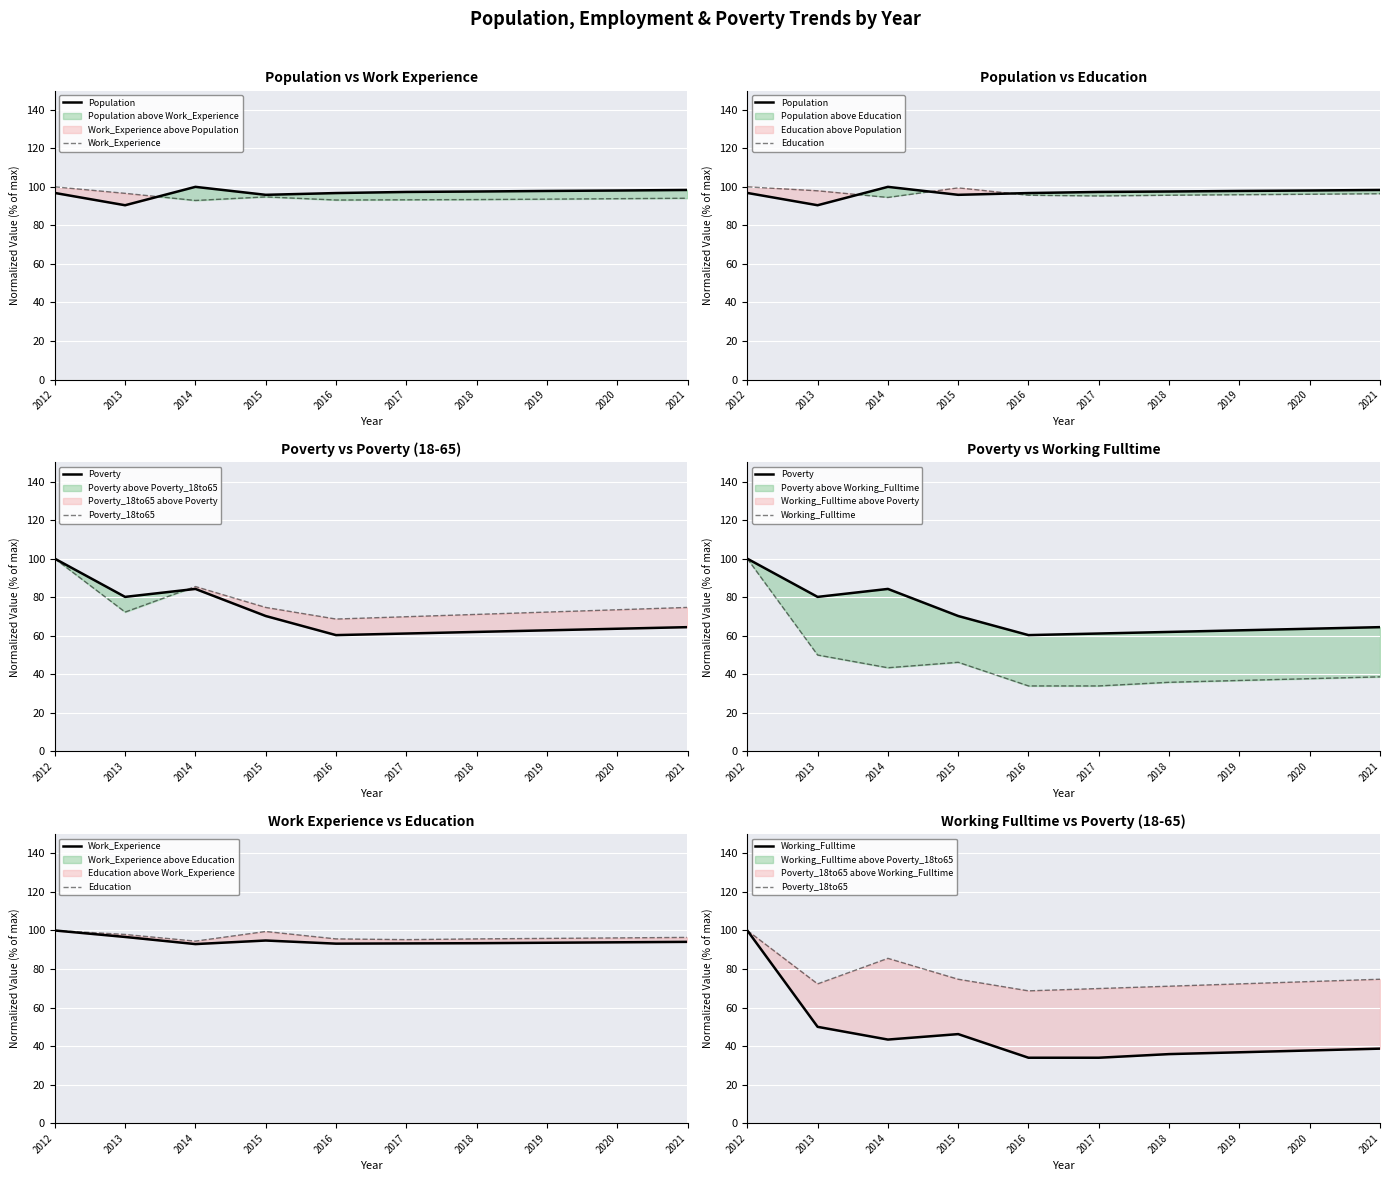

What is the difference between the Work_Experience values at 2014 and 2012?

7.1